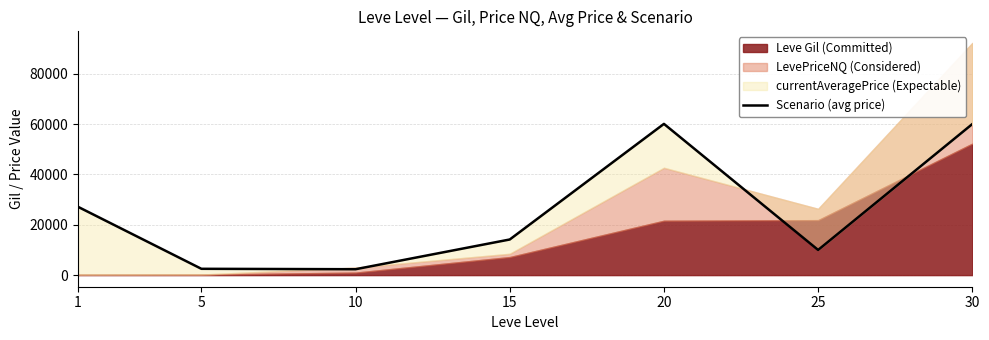

List the labels in order of value, smallest first.

10, 5, 25, 15, 1, 30, 20